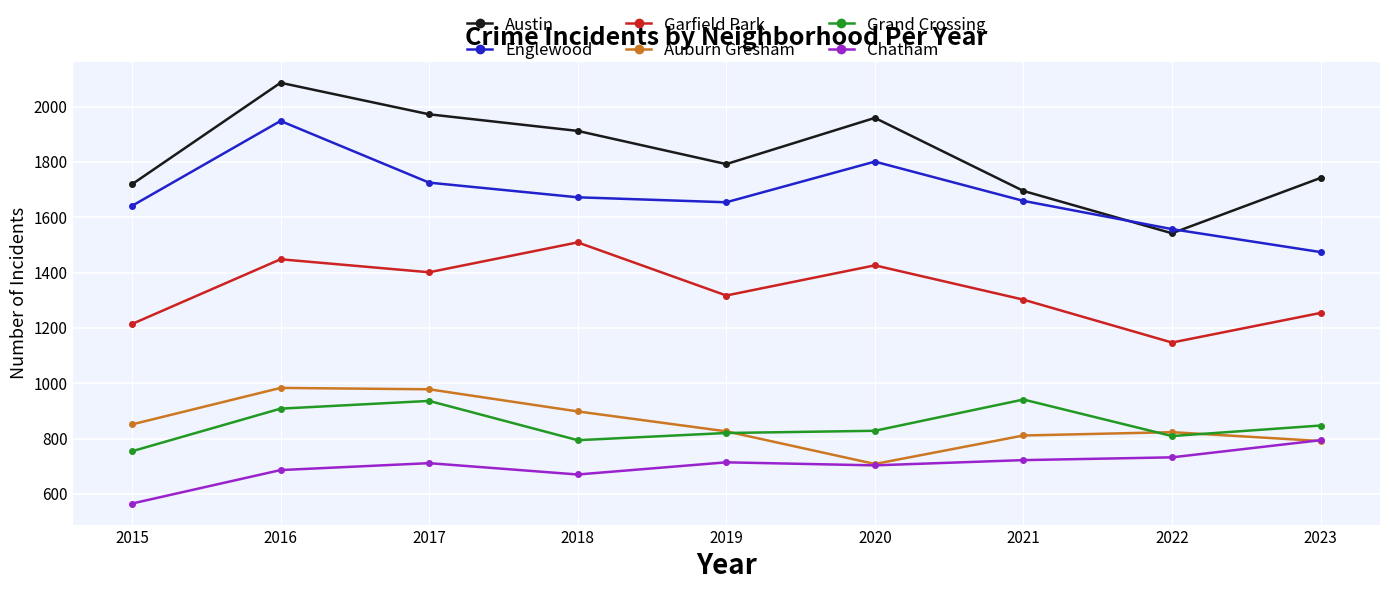

Is it true that Englewood equals 557 at 2015?

False